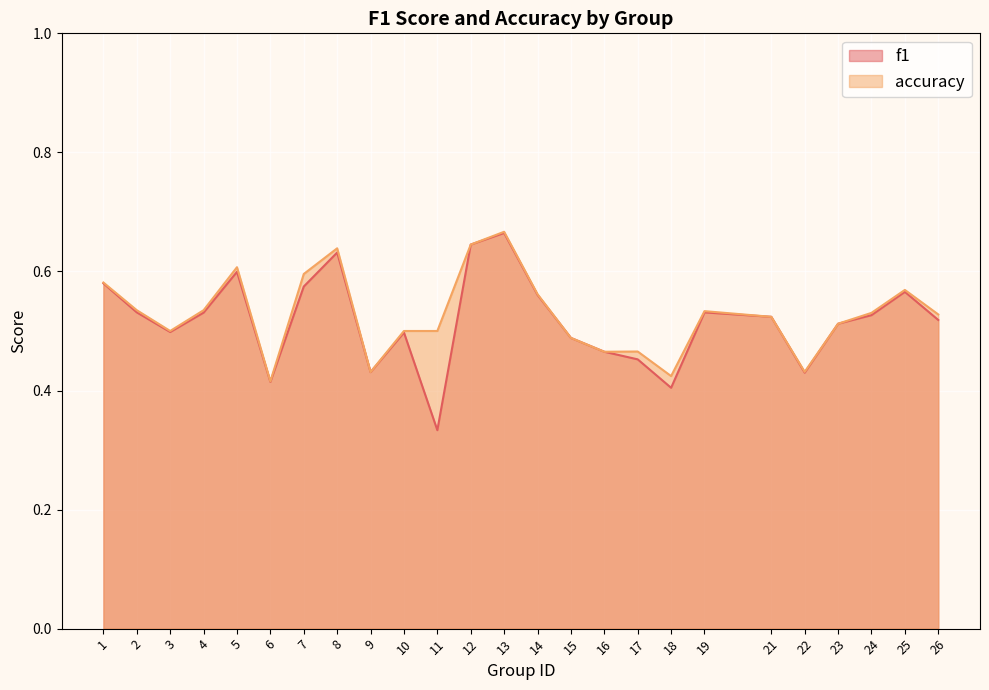

Which series has the widest spread of values?

f1